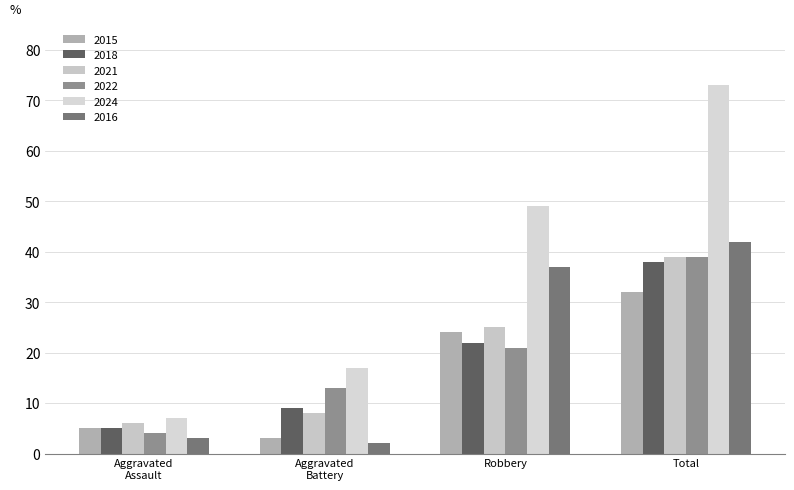

What is the label of the 1st bar from the left?

Aggravated
Assault